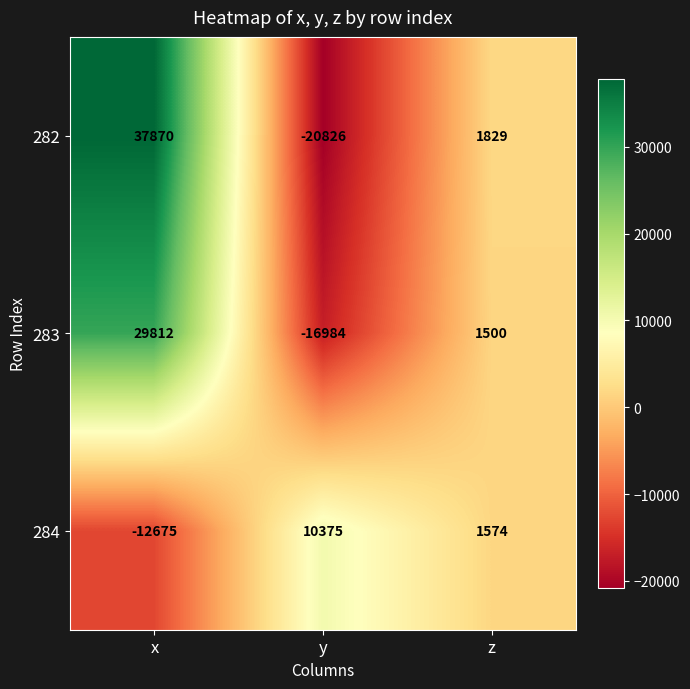

How many distinct data groups are displayed?

3